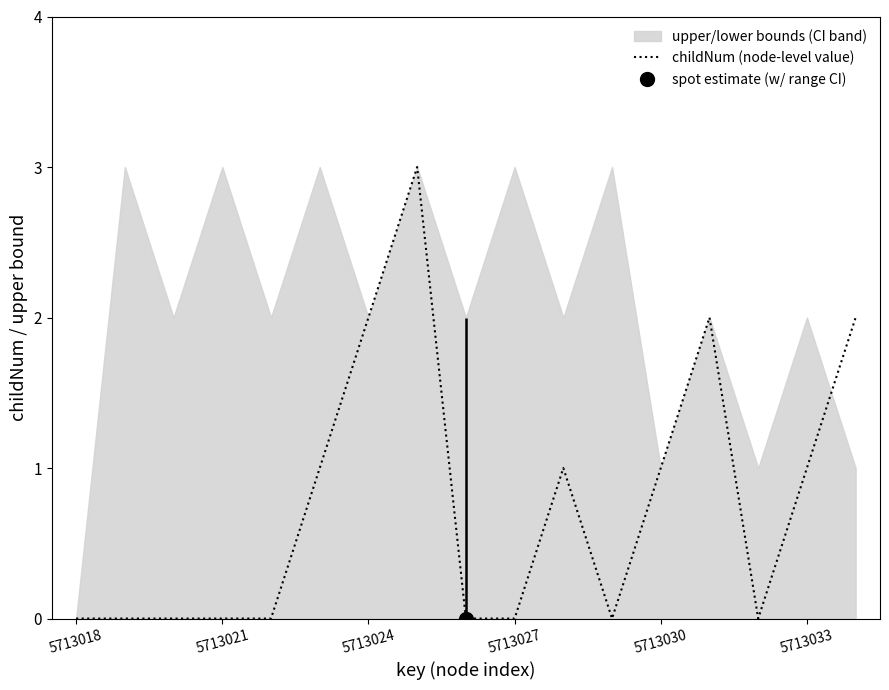

What is the highest value of the childNum (node-level value) series?

3